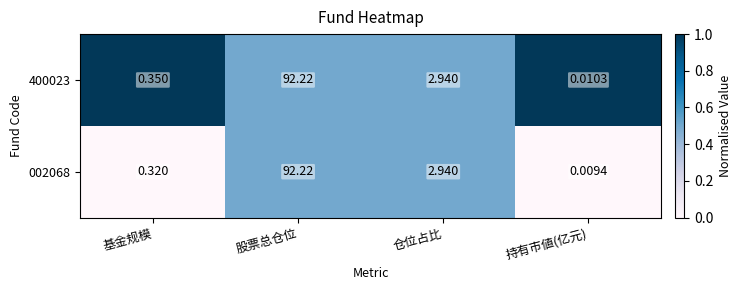

At which label does 400023 first exceed 2?

股票总仓位